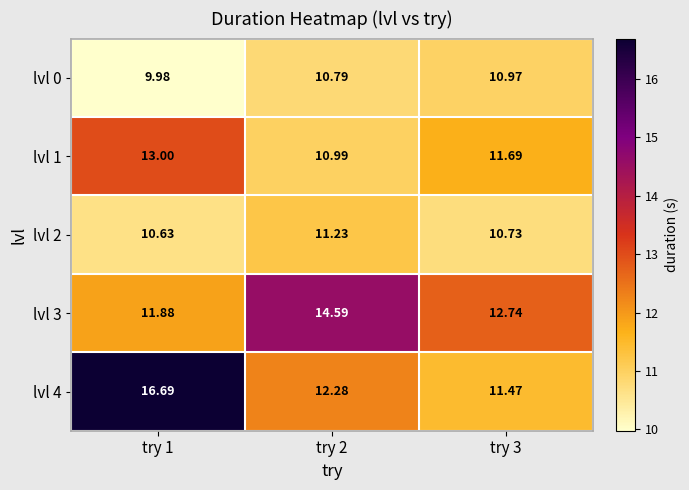

At how many categories does at least one series exceed 14?

2